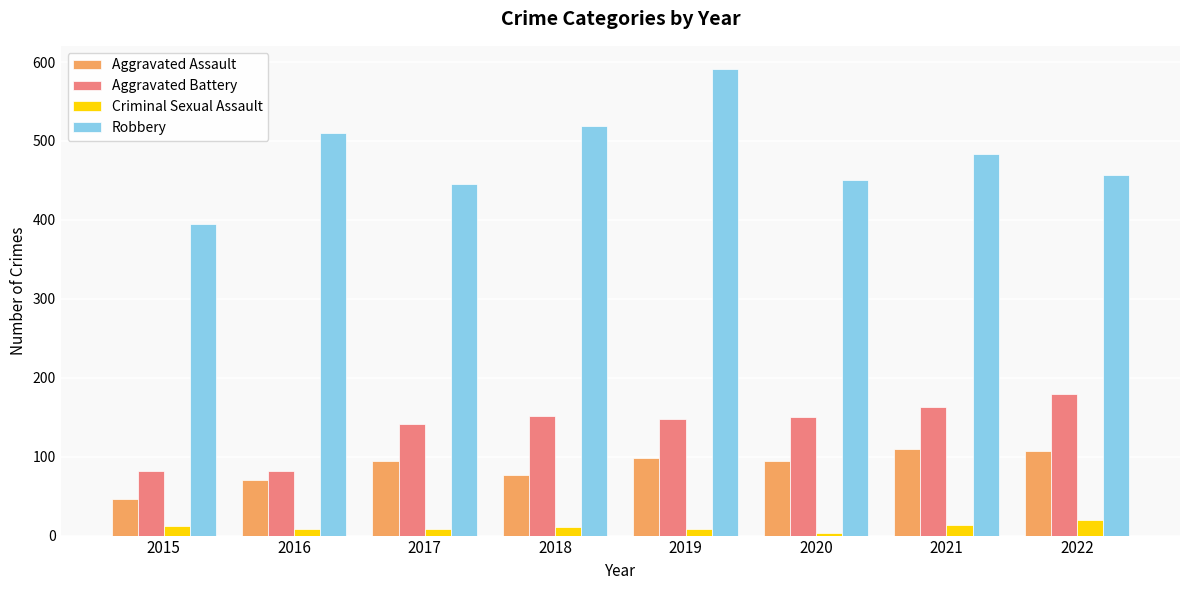

Which series has the largest range (max minus min)?

Robbery